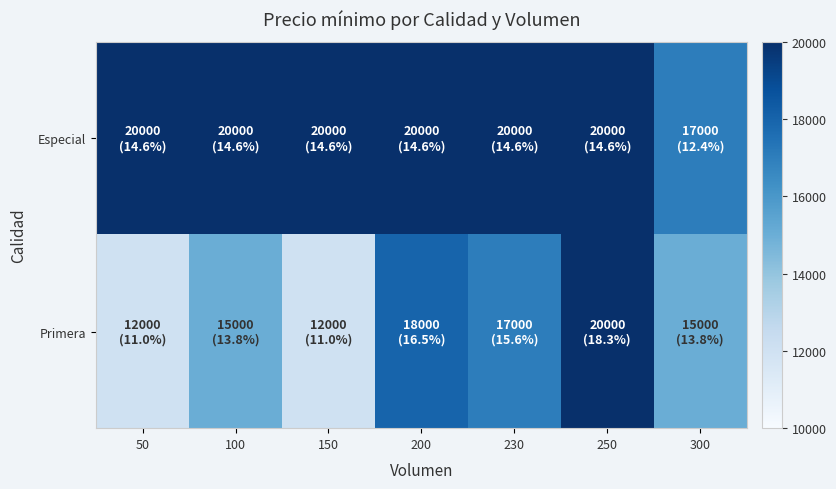

Rank the series at 230 from lowest to highest value.

Primera, Especial